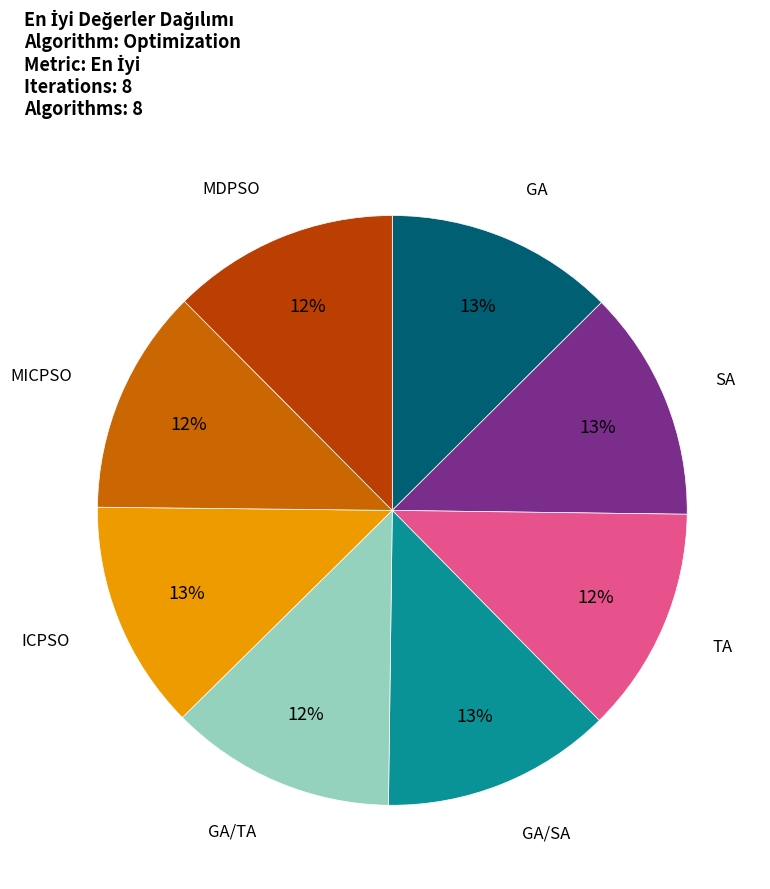

Does any single category account for the majority?

No